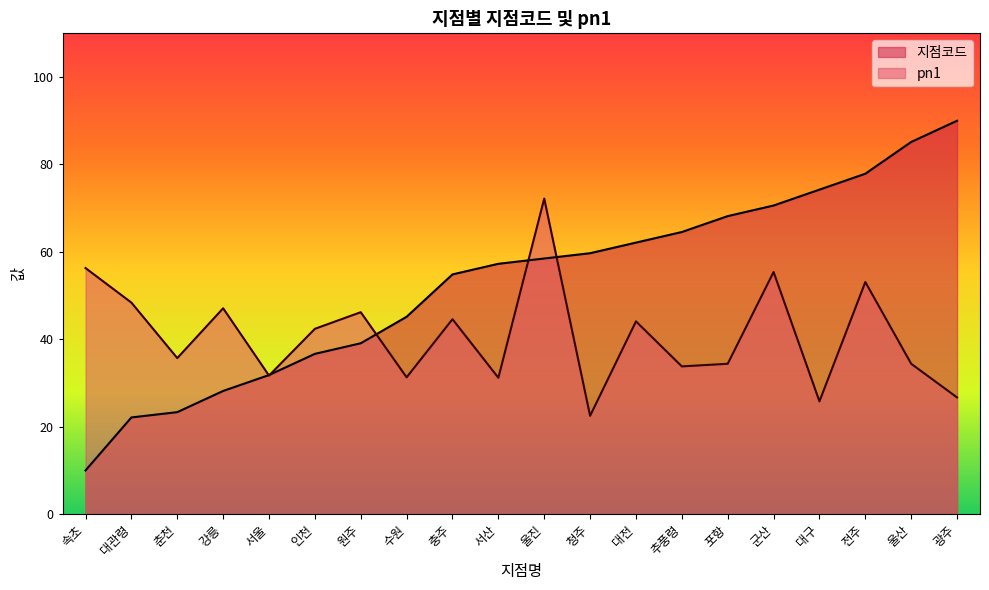

Reading left to right, list all the values displayed in this chart.

지점코드: 속초=10.0	대관령=22.1	춘천=23.3	강릉=28.2	서울=31.8	인천=36.7	원주=39.1	수원=45.2	충주=54.8	서산=57.3	울진=58.5	청주=59.7	대전=62.1	추풍령=64.5	포항=68.2	군산=70.6	대구=74.2	전주=77.9	울산=85.2	광주=90.0
pn1: 속초=56.3	대관령=48.4	춘천=35.7	강릉=47.1	서울=31.7	인천=42.4	원주=46.2	수원=31.3	충주=44.6	서산=31.2	울진=72.2	청주=22.5	대전=44.1	추풍령=33.8	포항=34.4	군산=55.4	대구=25.8	전주=53.1	울산=34.4	광주=26.7